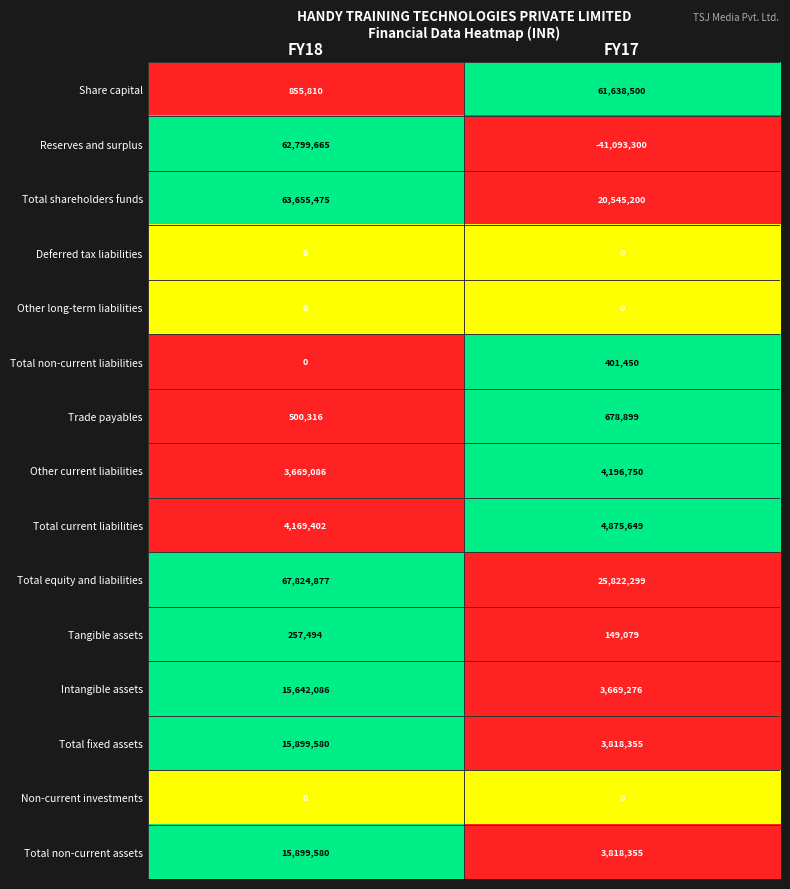

List the labels in order of Reserves and surplus value, smallest first.

FY17, FY18